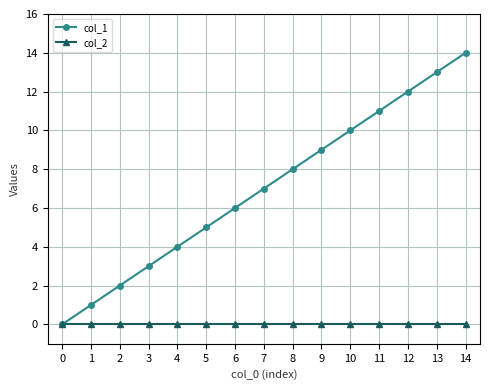

Is the value of col_1 at 9 greater than the value of col_2 at 11?

Yes